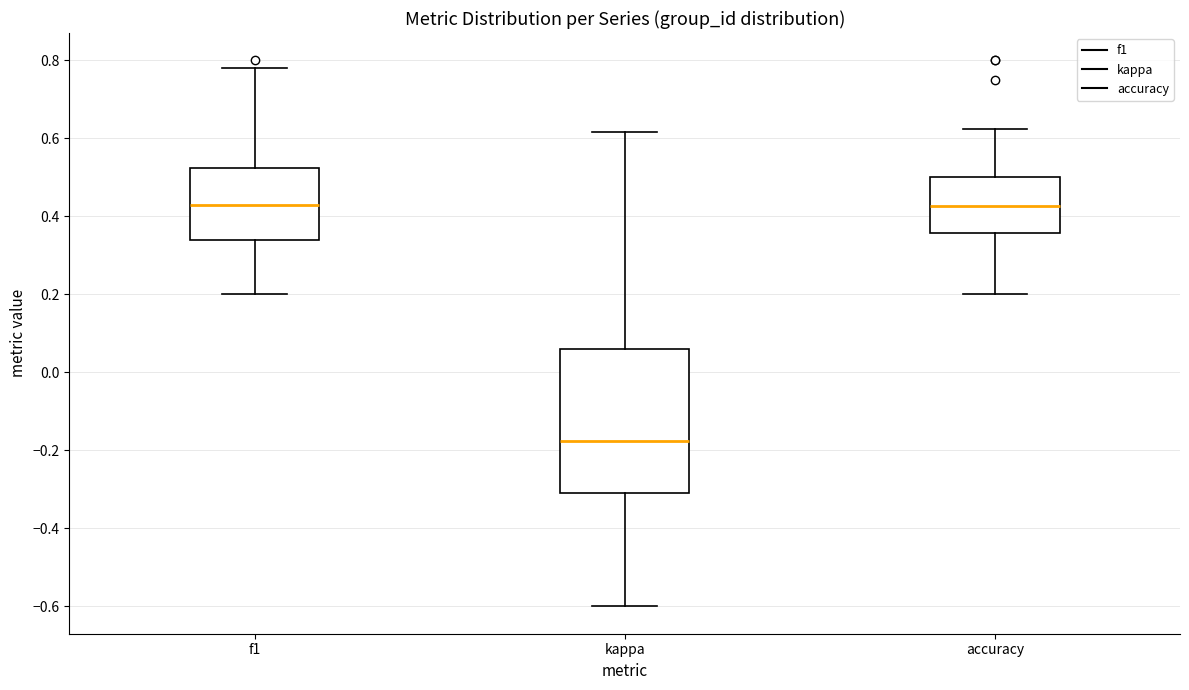

Comparing the boxes themselves (not the whiskers), which one is the tallest?

kappa